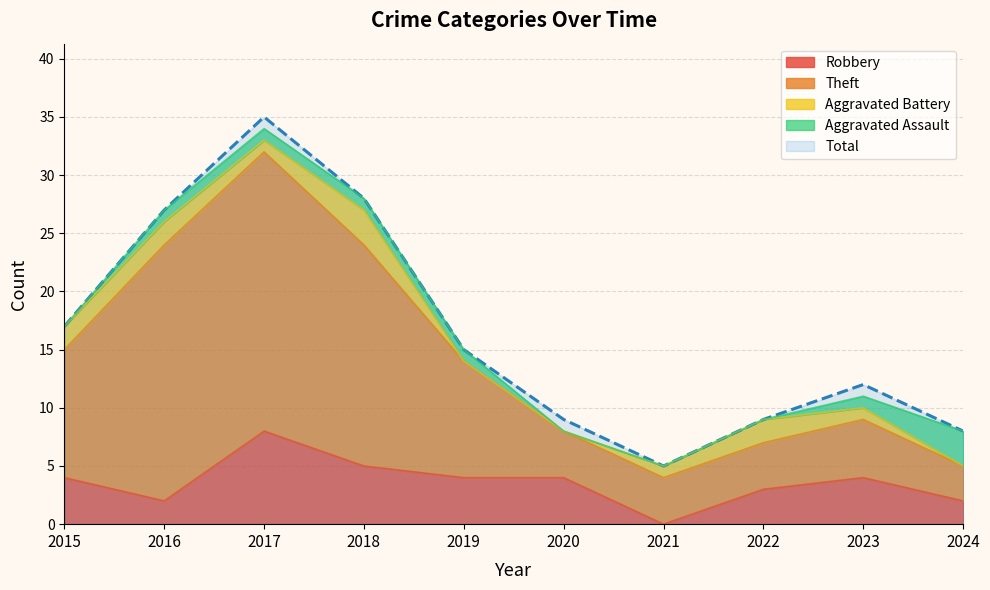

Which category has the highest value in the Robbery series?

2017